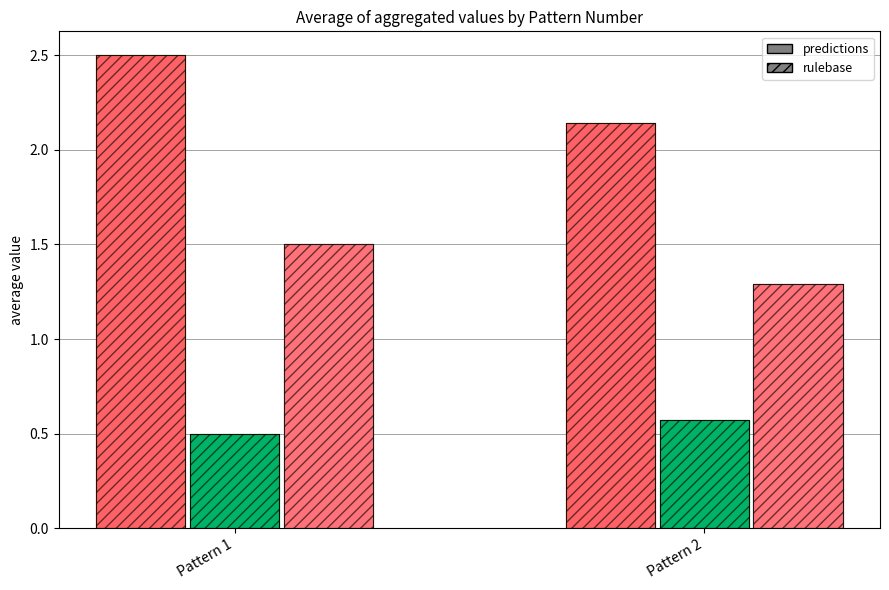

At which category does the chart reach its minimum across all series?

Pattern 1